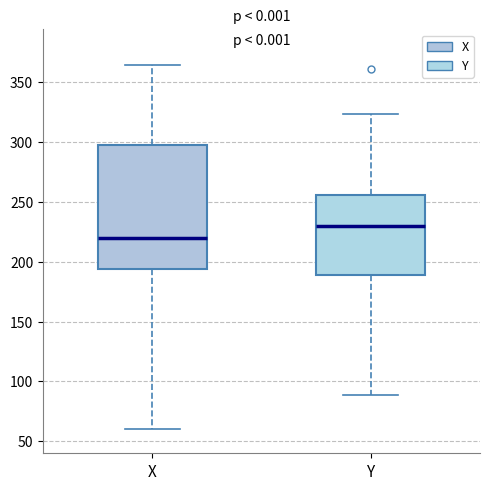

Where is the upper edge of the box for Y on the y-axis? The values are not printed on the chart, so give them approximately, as read against the axis.

255